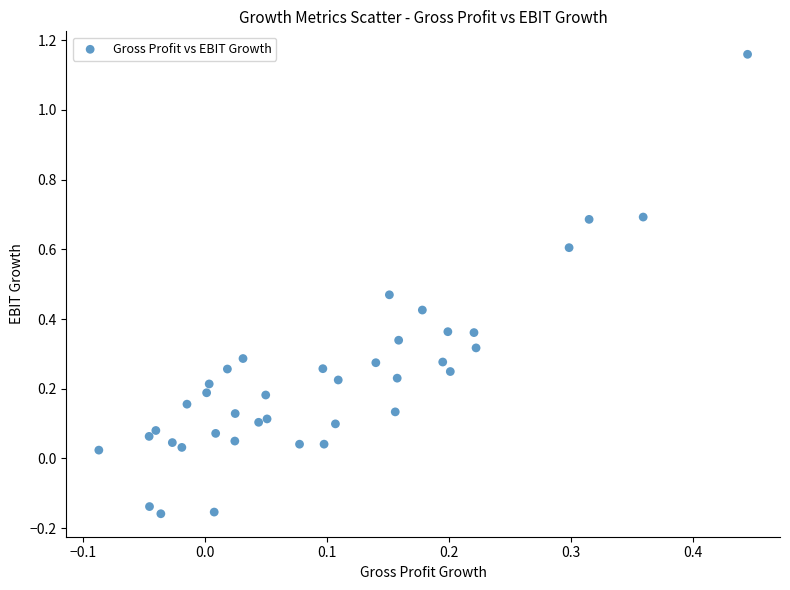

What is the range of Y values (max minus min)?

1.3